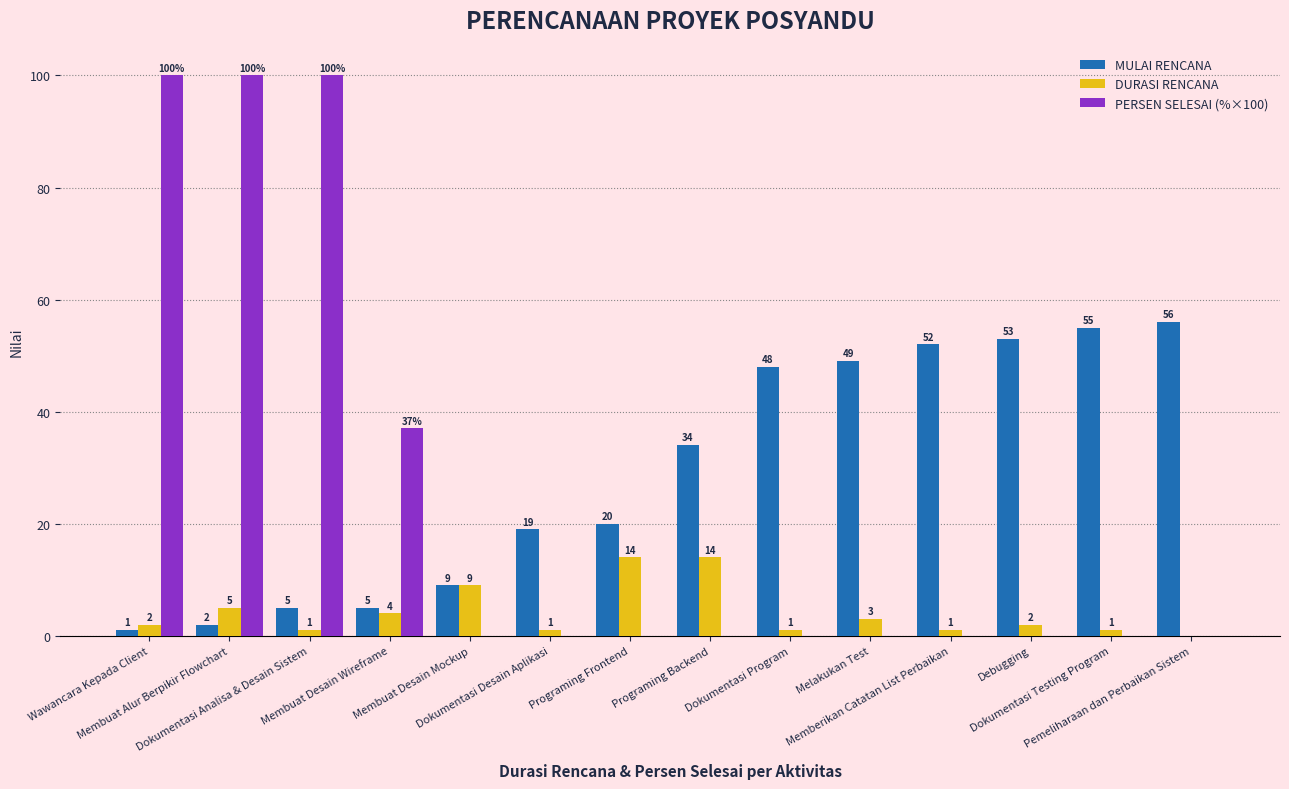

What is the total value across all series at Memberikan Catatan List Perbaikan?

53